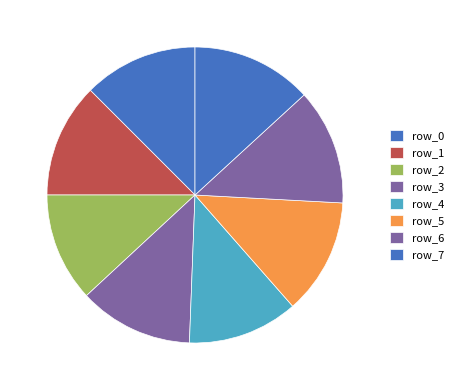

How many slices are in this pie chart?

8